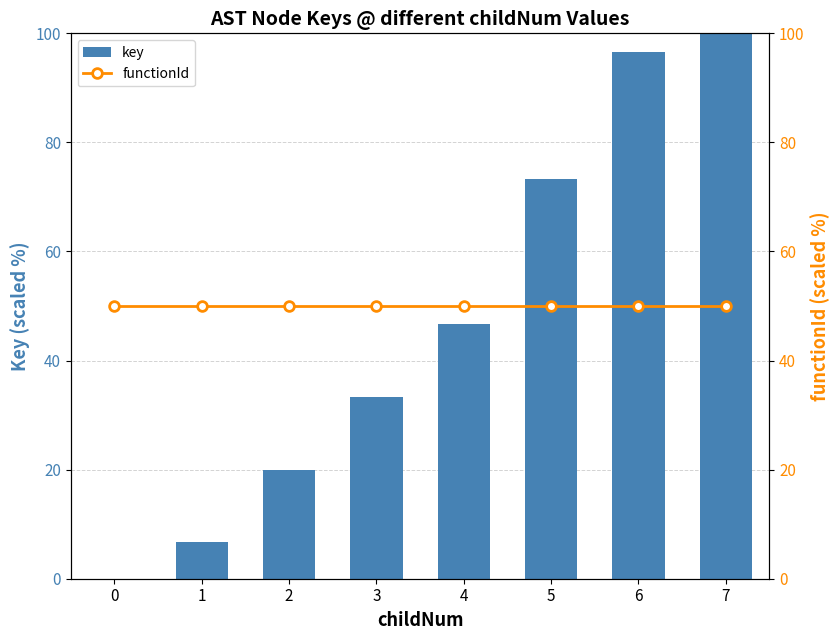

Count the number of data series in this chart.

2